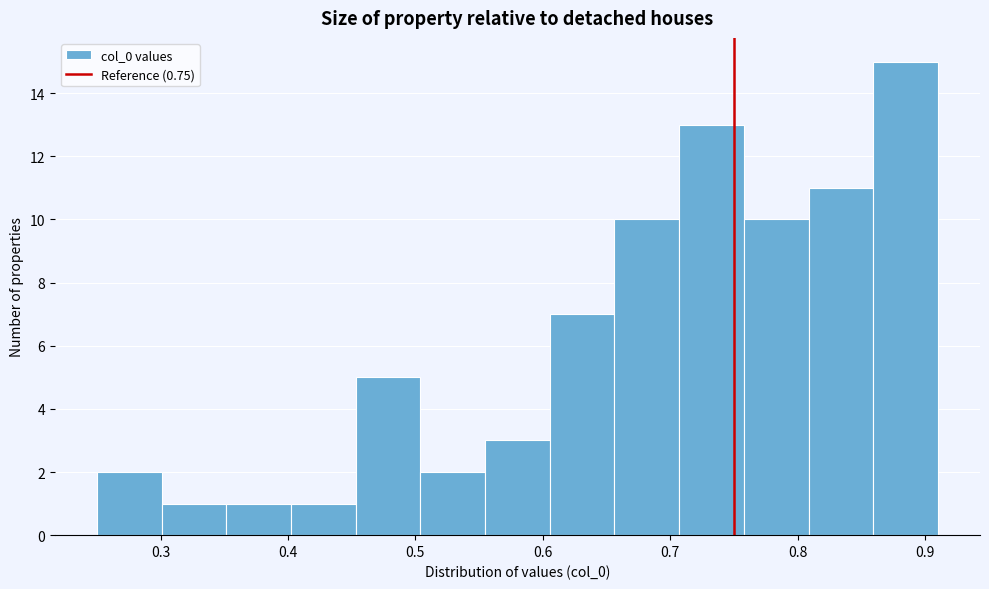

Over which range of the x-axis is the bar tallest?

0.86 to 0.91